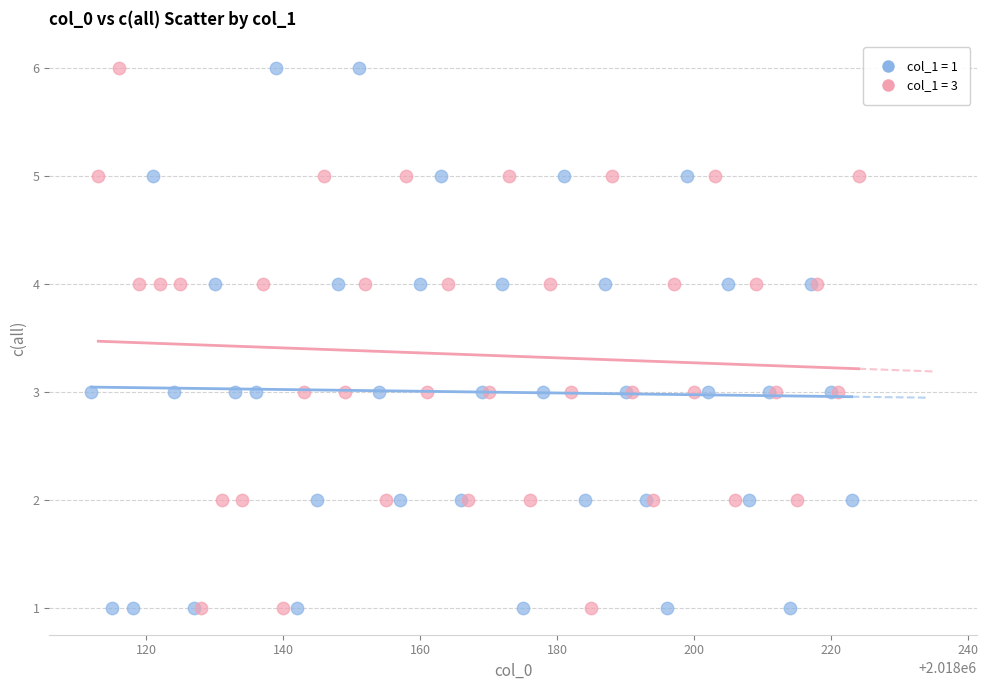

What are all the series names shown in the legend?

col_1 = 1, col_1 = 3